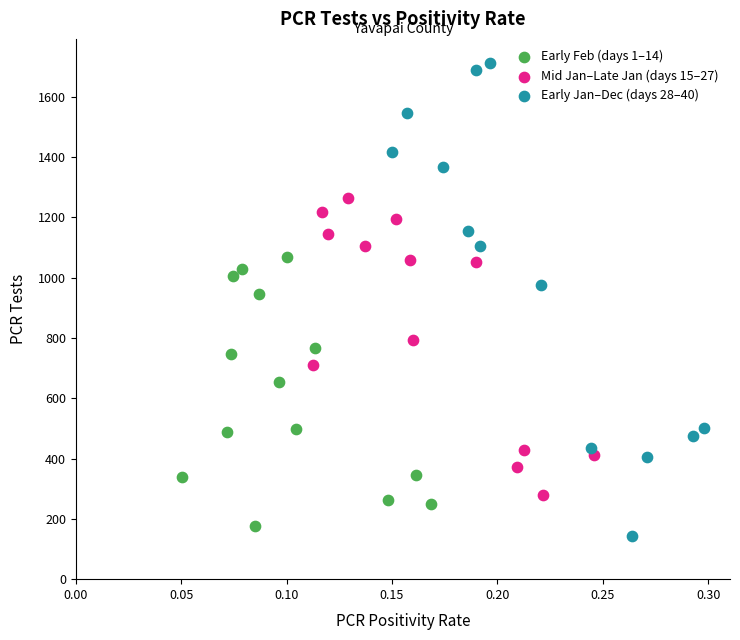

Which series reaches the maximum Y coordinate?

Early Jan–Dec (days 28–40)